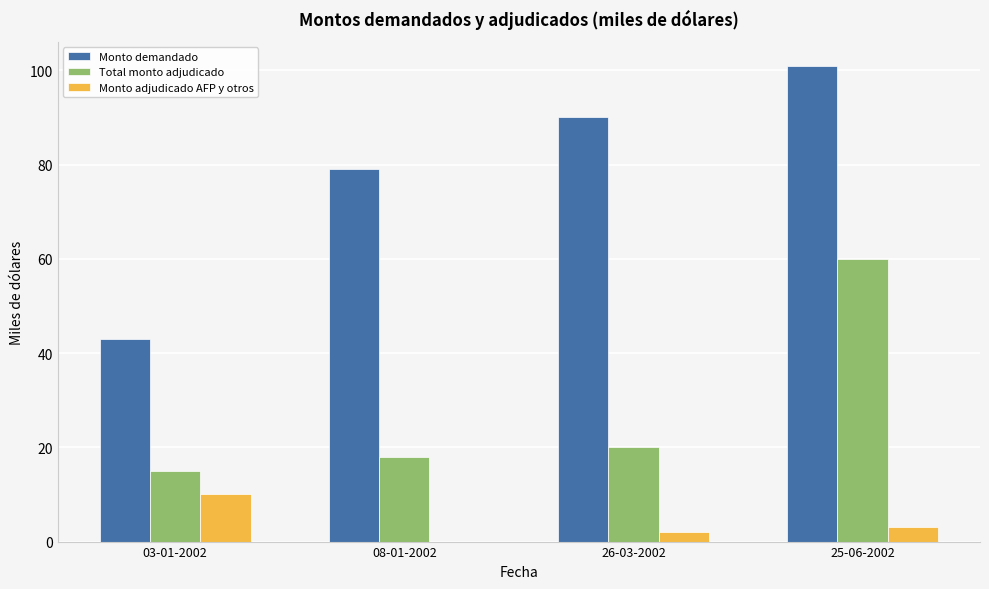

Between 08-01-2002 and 25-06-2002, which series saw the biggest shift?

Total monto adjudicado